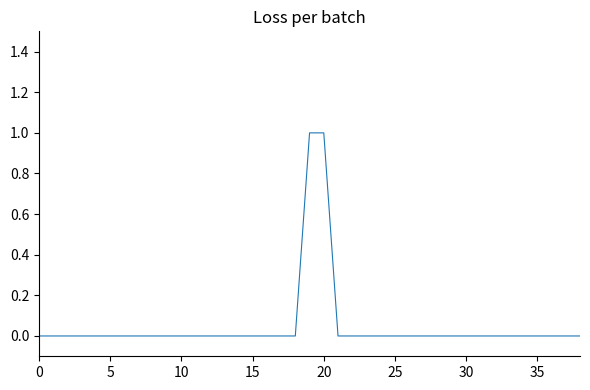

What is the difference between the maximum and minimum values?

1